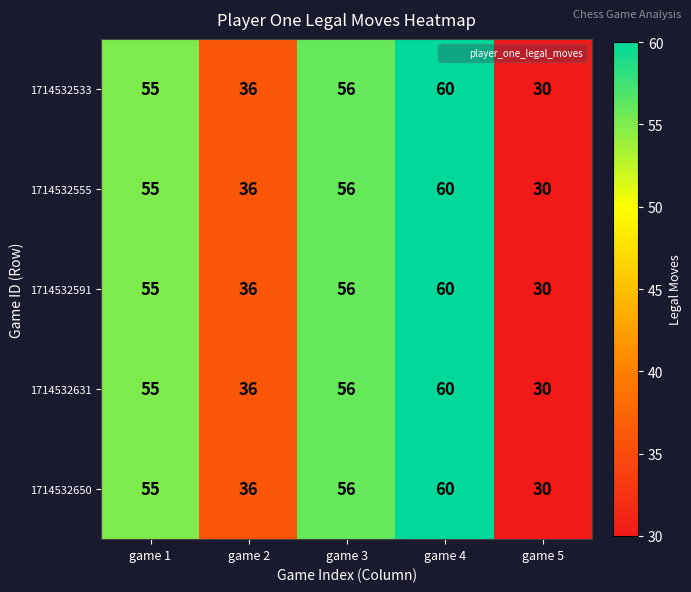

Is the value of 1714532631 at game 2 greater than the value of 1714532650 at game 3?

No